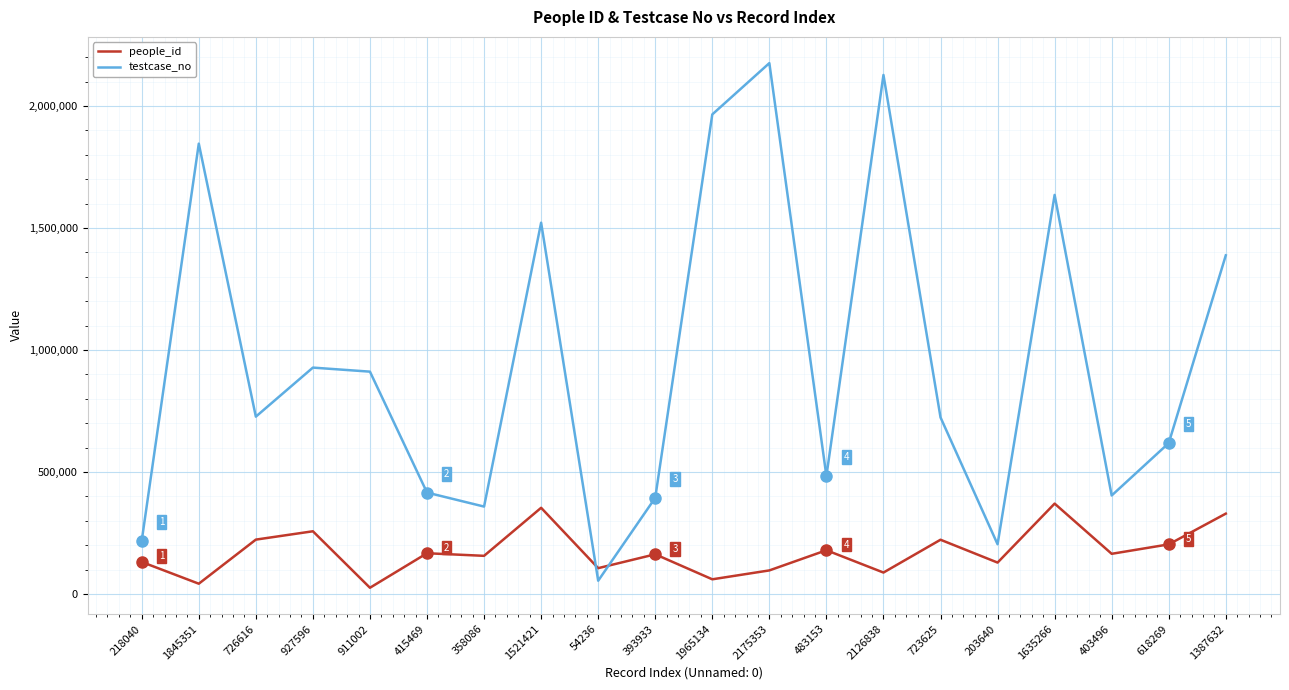

What position from the right is 618269?

2